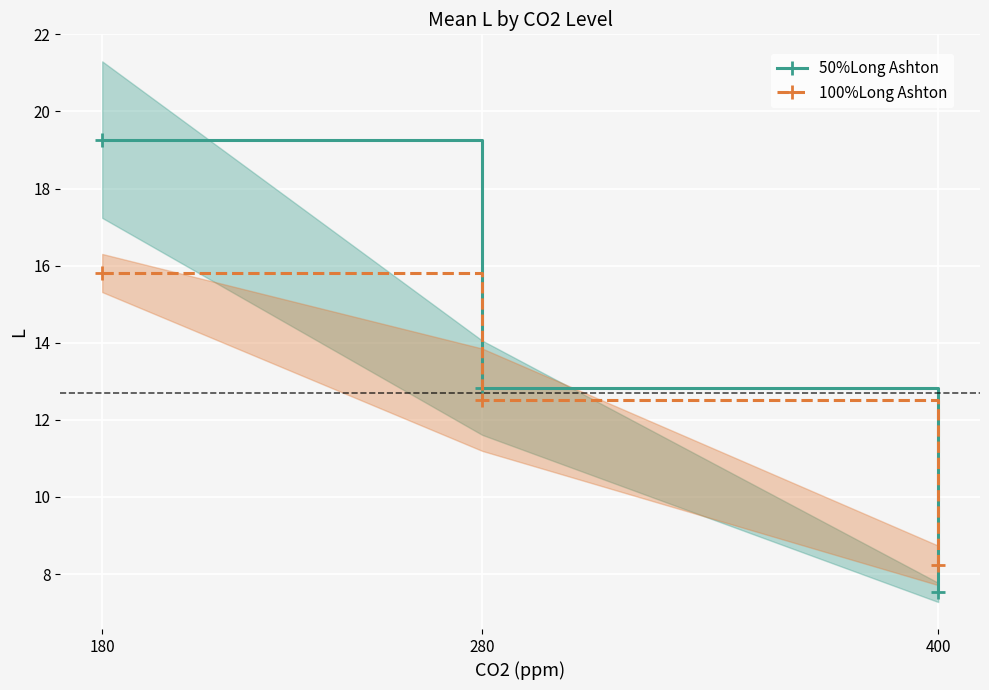

At which label is 50%Long Ashton closest to 13?

280